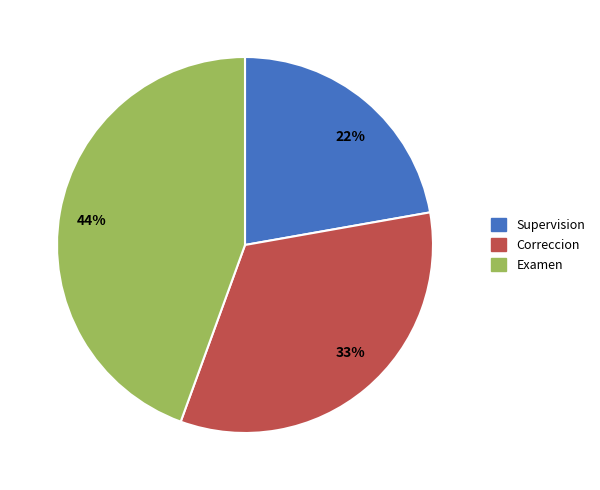

Is it true that Examen is 44% of the pie?

True